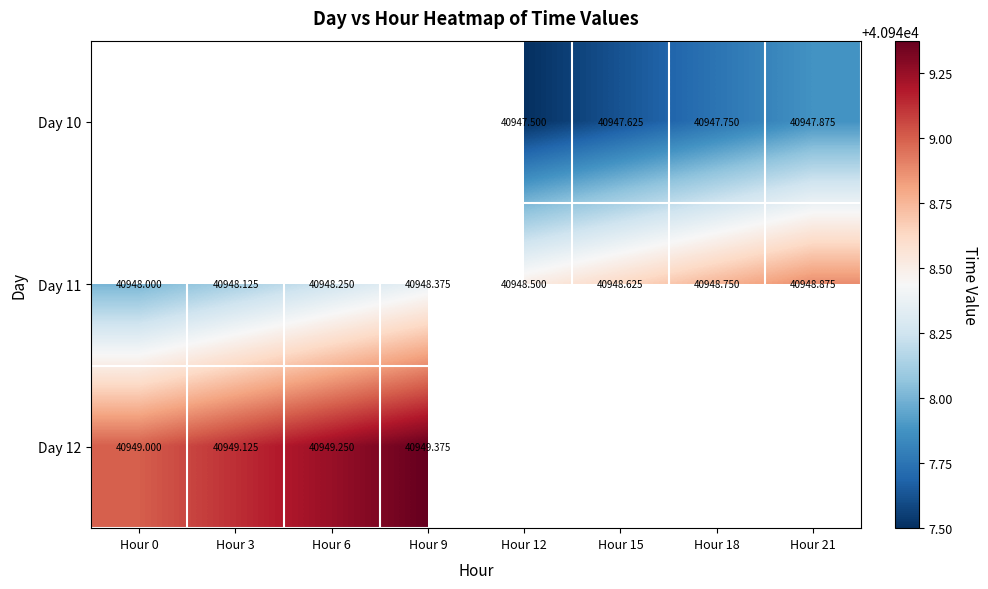

How many positive values does the Day 10 series have?

4